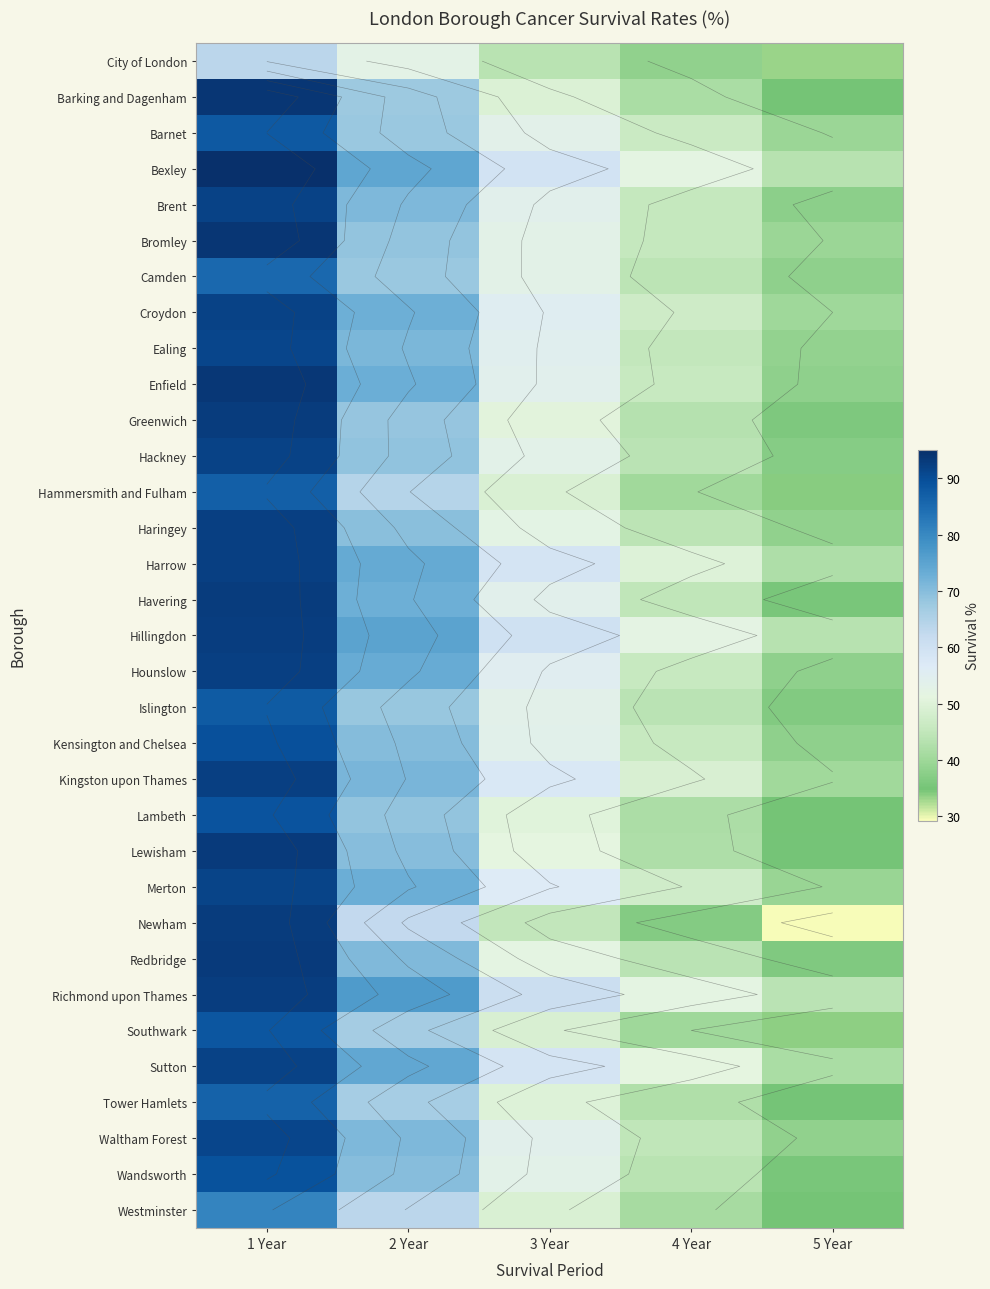

At 5 Year, list the series in order from largest to smallest.

Richmond upon Thames, Bexley, Hillingdon, Harrow, Sutton, Kingston upon Thames, Croydon, Bromley, Barnet, Merton, Ealing, Waltham Forest, Haringey, Camden, Enfield, Hounslow, Kensington and Chelsea, Brent, Hackney, Islington, Redbridge, Greenwich, Wandsworth, Havering, Tower Hamlets, Lewisham, Lambeth, Barking and Dagenham, Westminster, Hammersmith and Fulham, Southwark, City of London, Newham